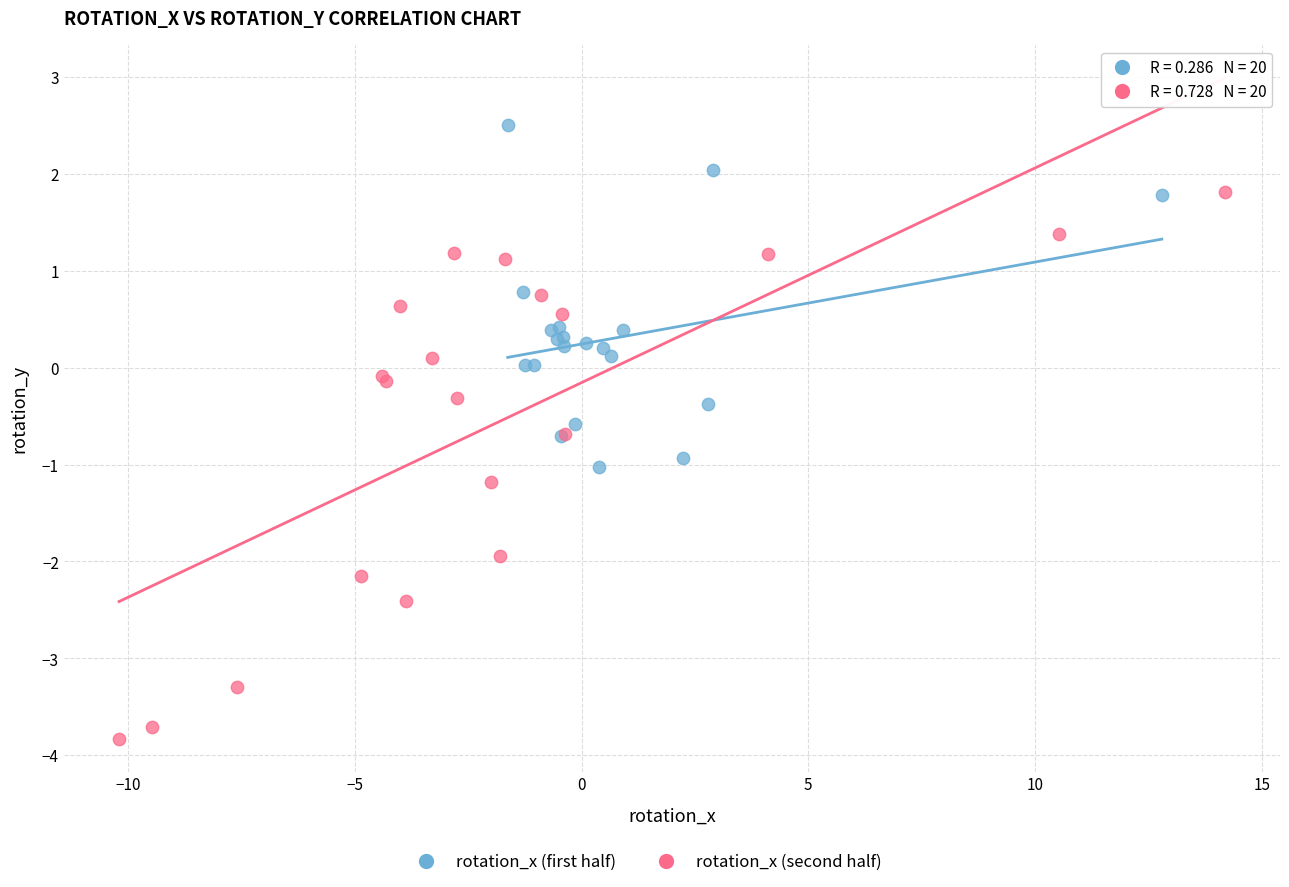

Which series reaches the minimum Y coordinate?

rotation_x (second half)